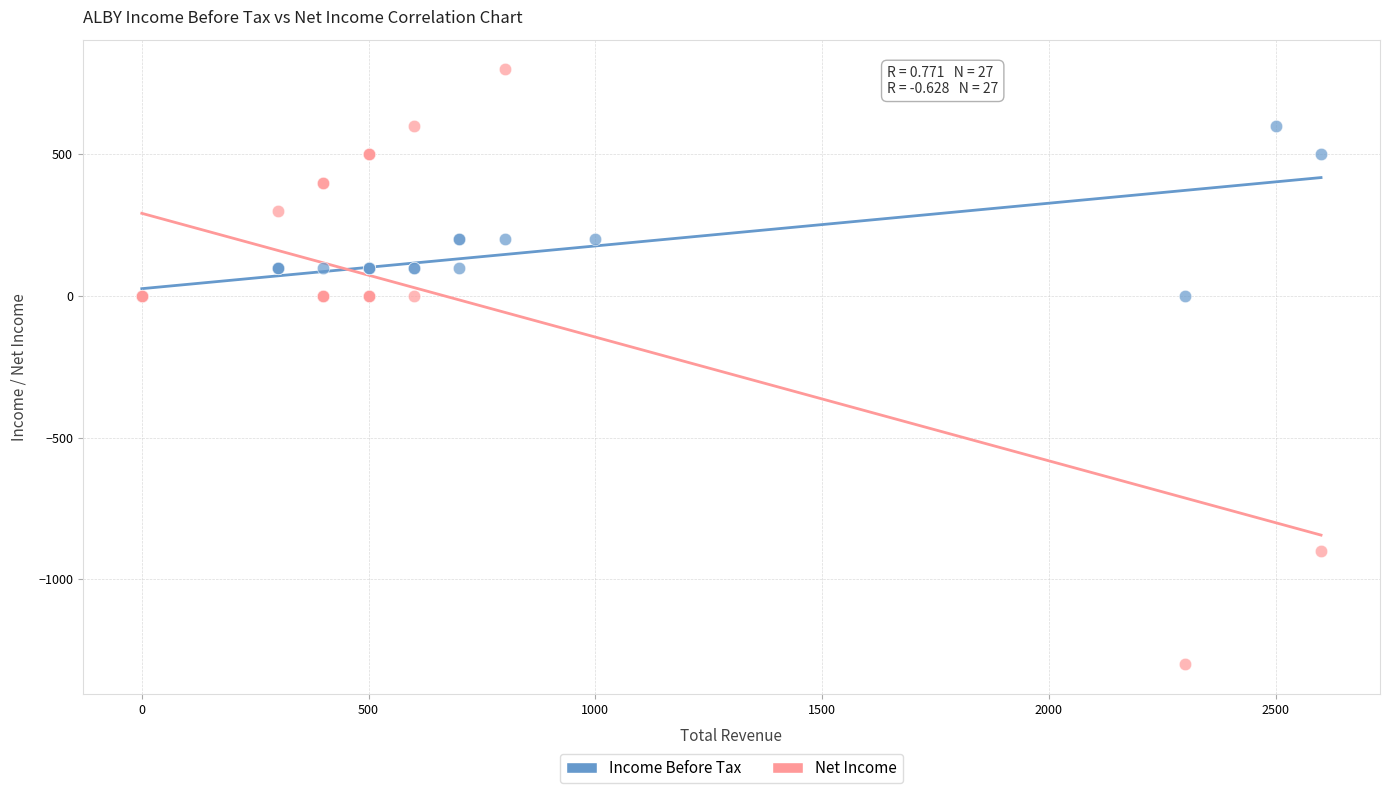

Which series has the largest Y range (max minus min)?

Net Income